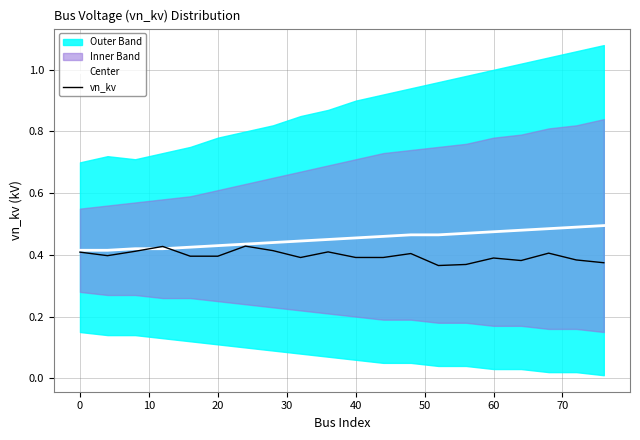

What is the minimum value for Center?

0.4